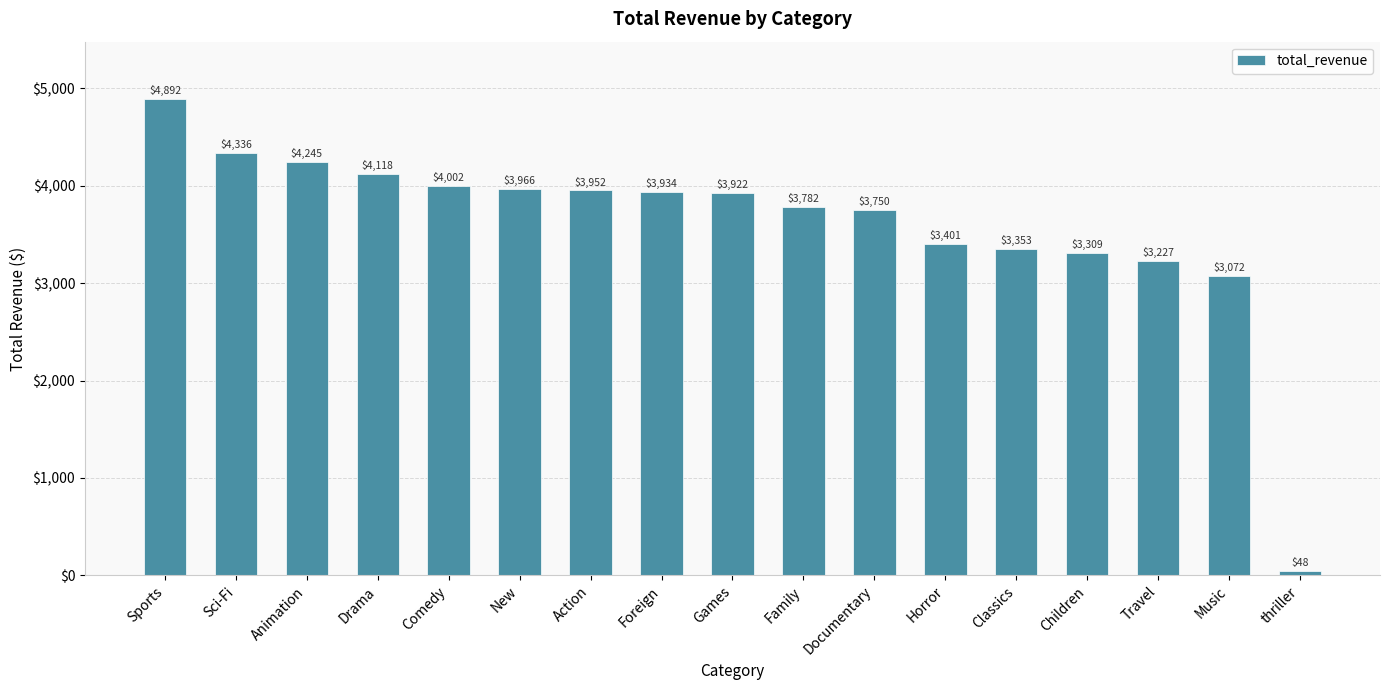

What is the value of the 5th bar from the left?

4002.5